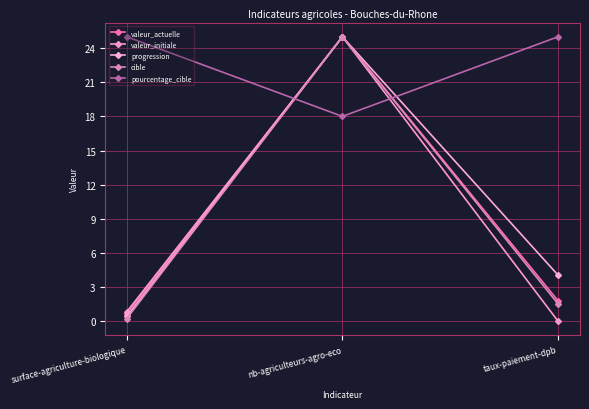

Between surface-agriculture-biologique and taux-paiement-dpb, which series saw the biggest shift?

progression